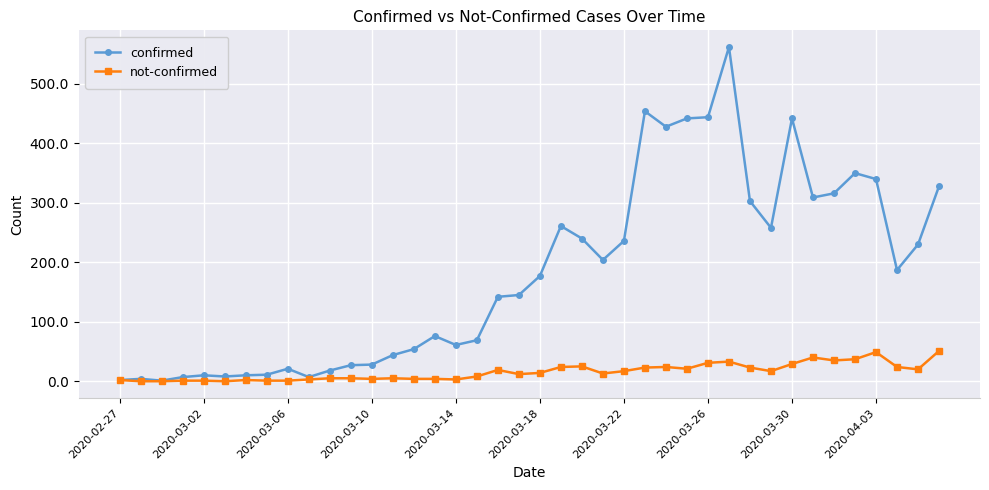

Count the number of categories in the chart.

40